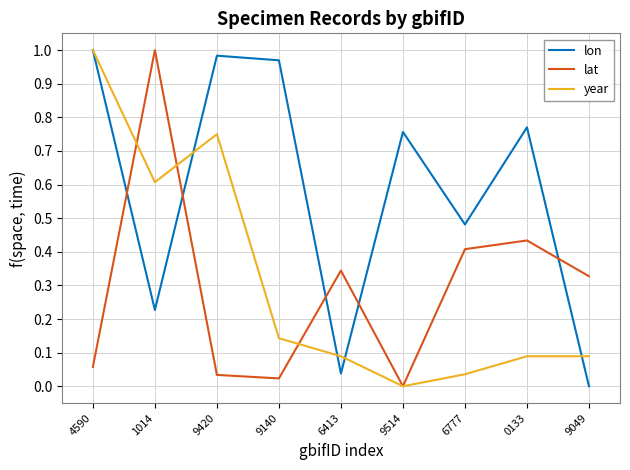

What is the total value across all series at 1014?

1.8